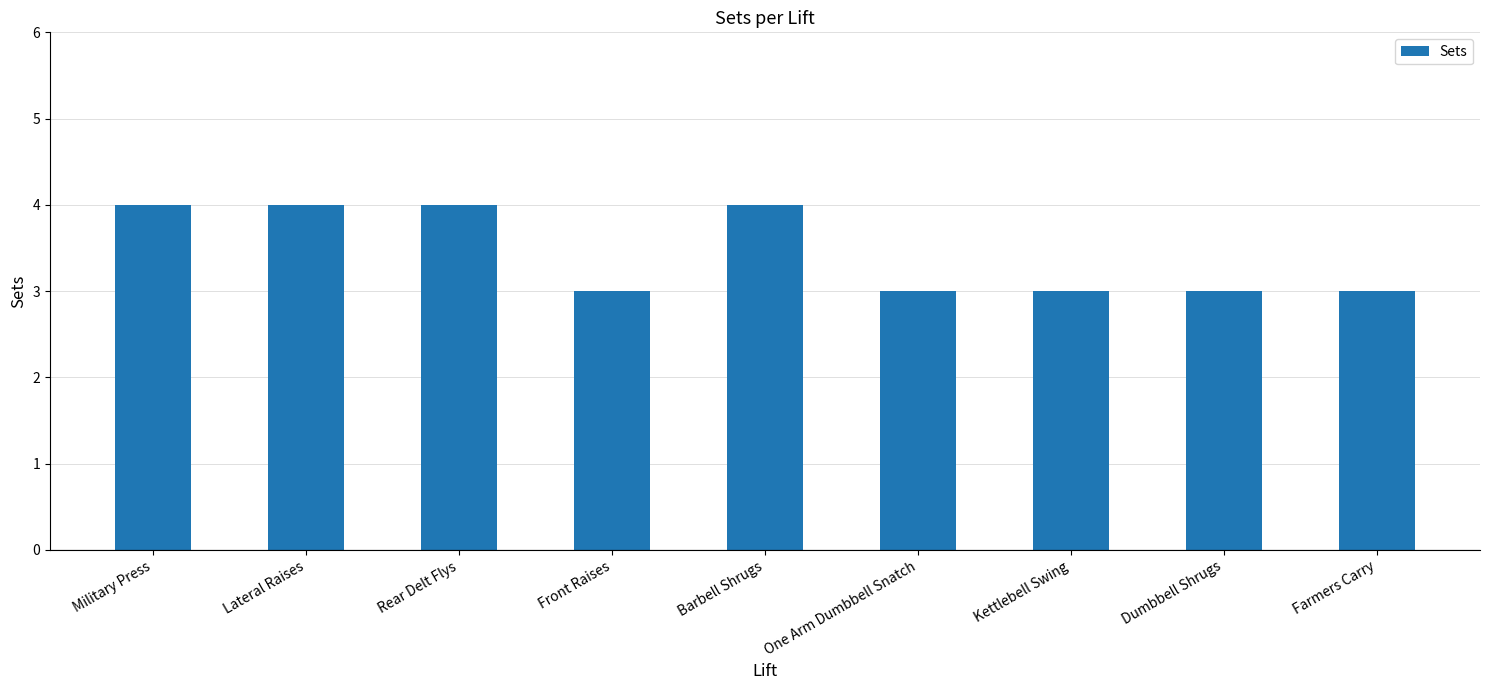

Reading left to right, what are all the values shown in this chart?

4	4	4	3	4	3	3	3	3